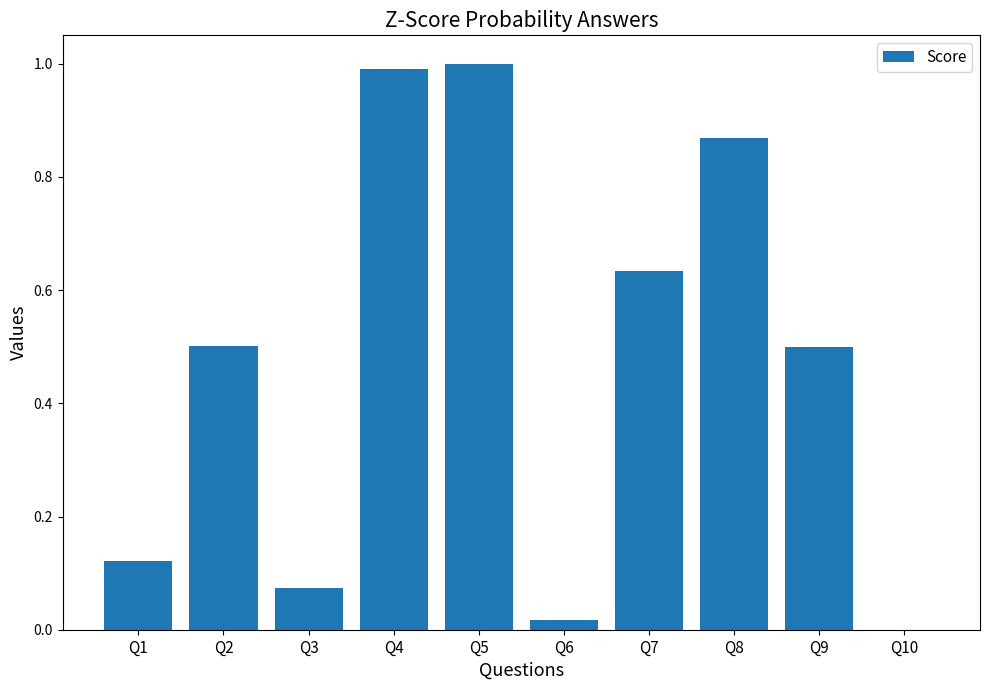

Which has a higher value, Q6 or Q4?

Q4